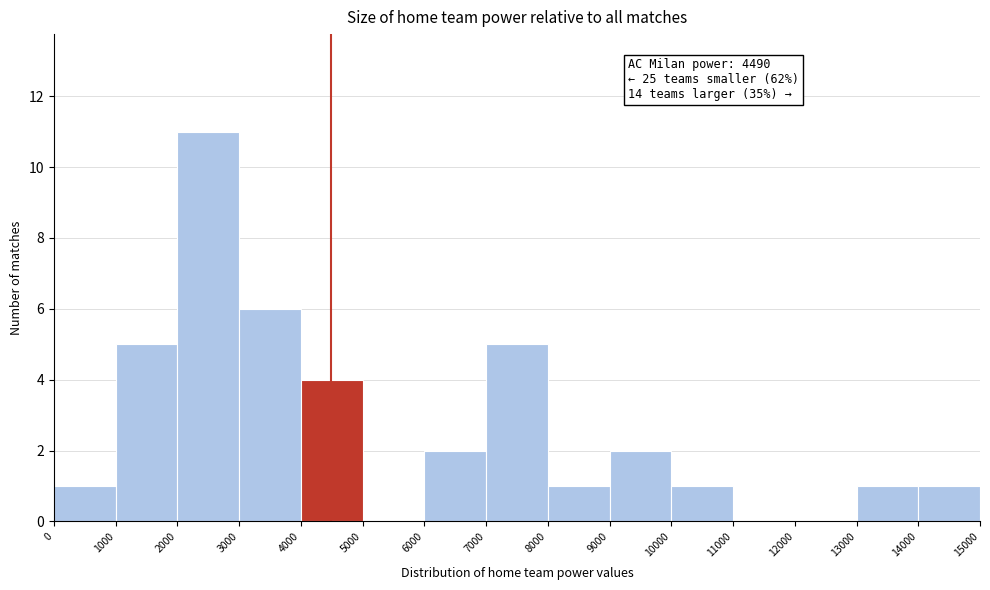

Which range on the x-axis has the tallest bar?

2000 to 3000